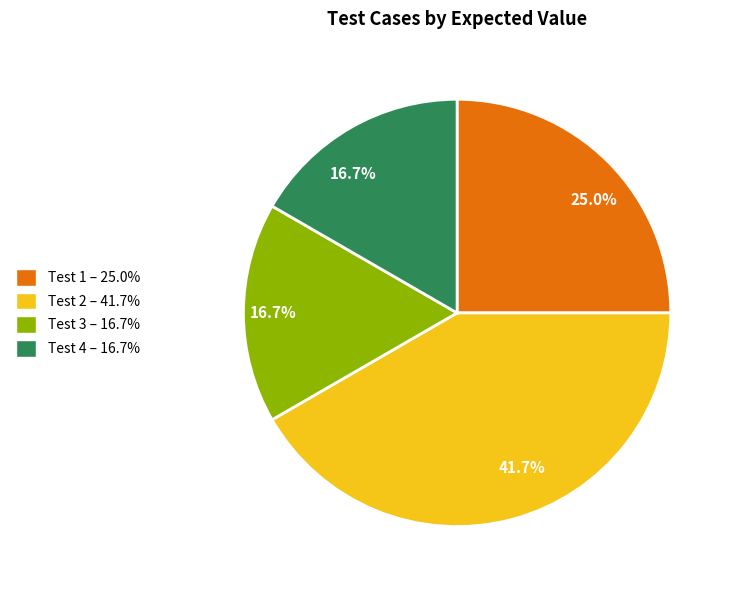

Does any single category account for the majority?

No